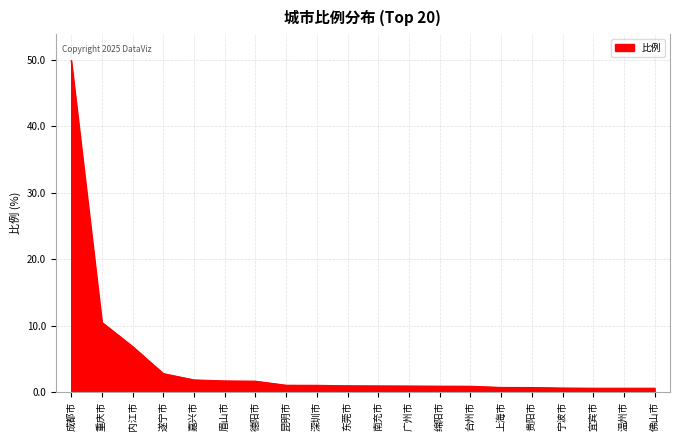

What is the sum of the values at 南充市 and 嘉兴市?

2.7